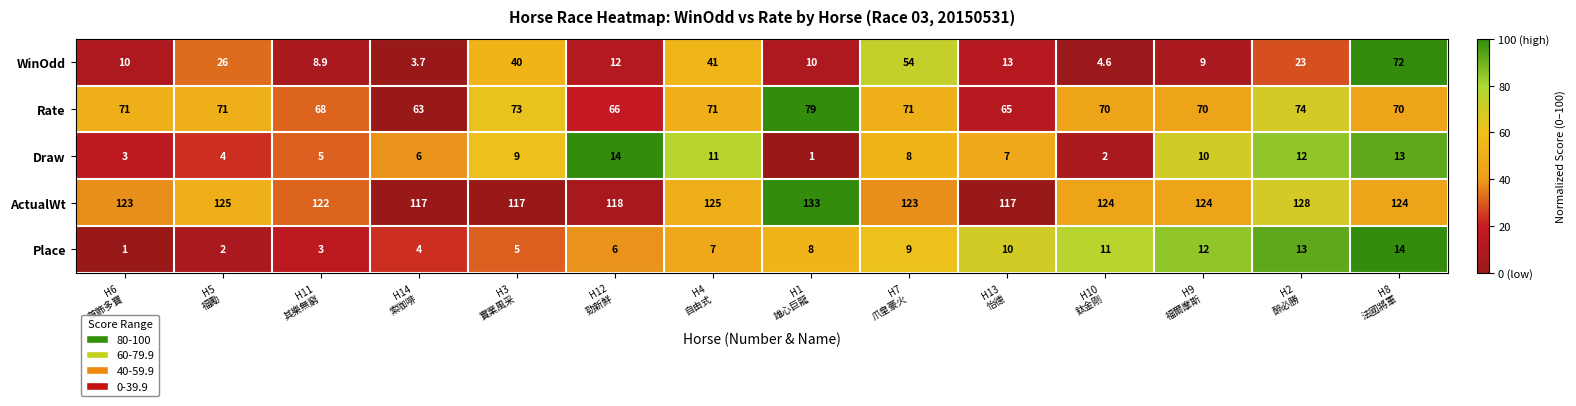

At how many categories does at least one series exceed 69?

14